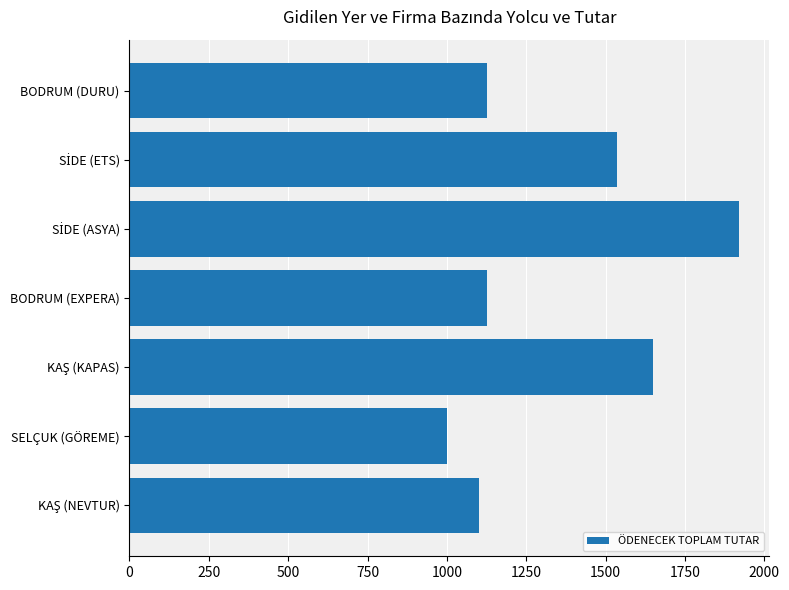

Reading top to bottom, what are all the values shown in this chart?

1125	1536	1920	1125	1650	1000	1100